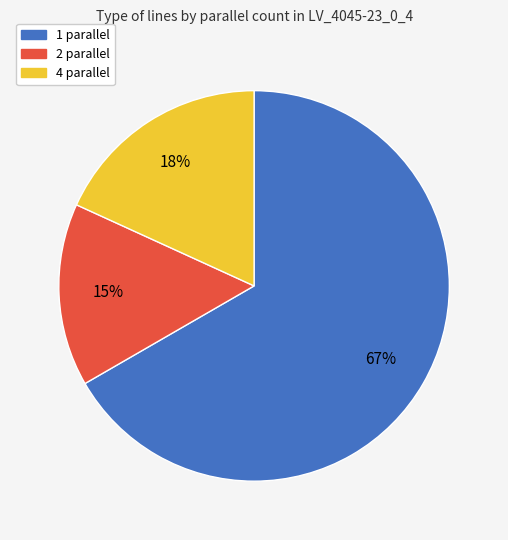

To the nearest percent, what portion does 1 parallel represent?

67%